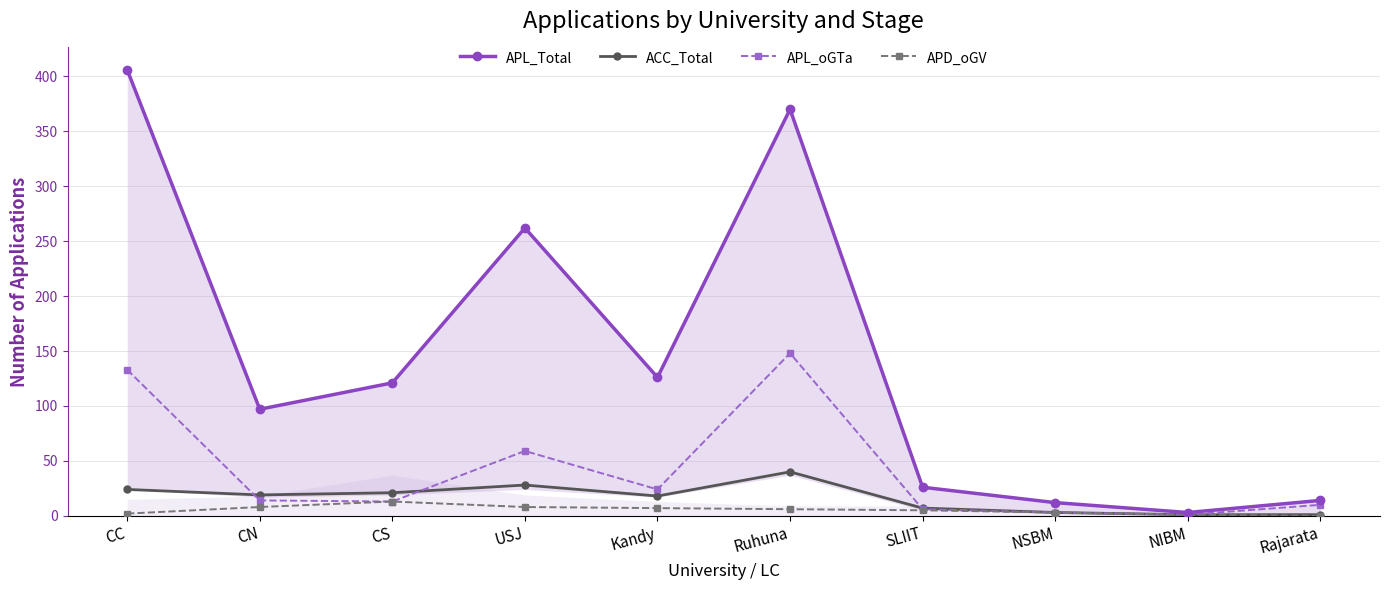

The APL_Total series shows 370 at Ruhuna. True or false?

True